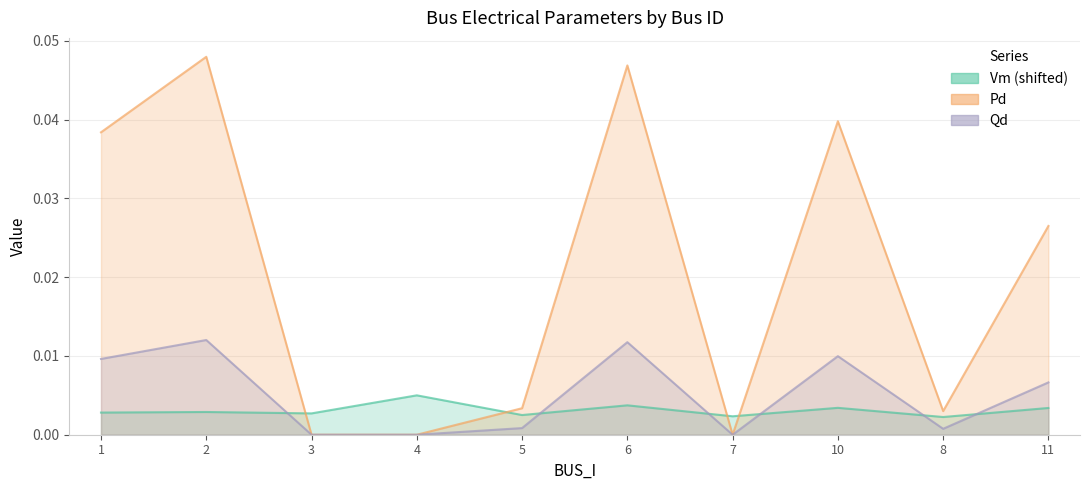

Is the value of Vm at 6 greater than the value of Qd at 2?

No